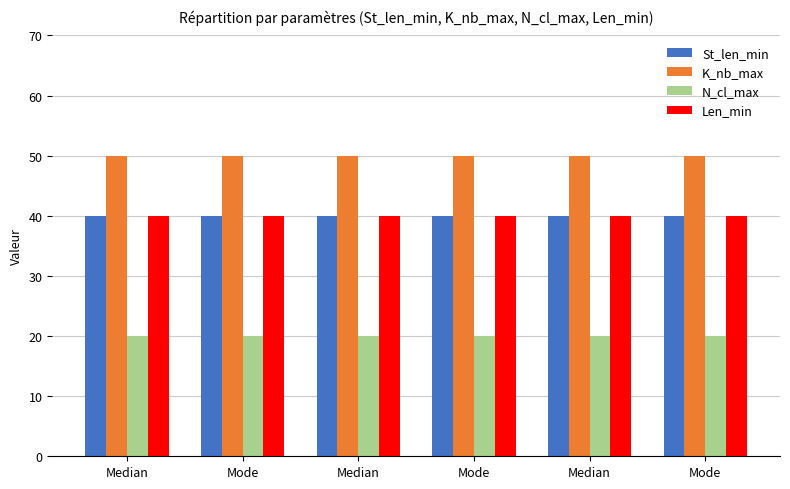

What is the total value across all series at Median?

150